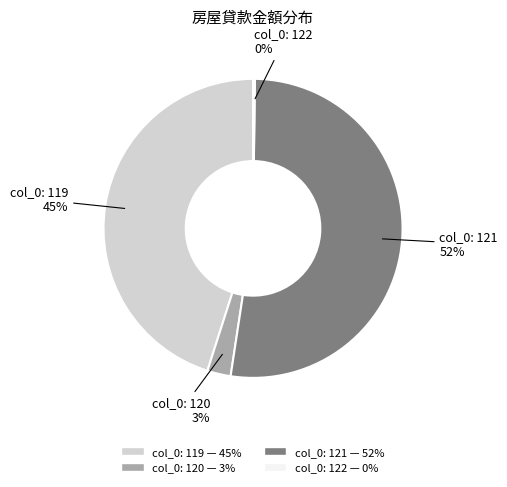

Is there a majority slice in this chart?

Yes